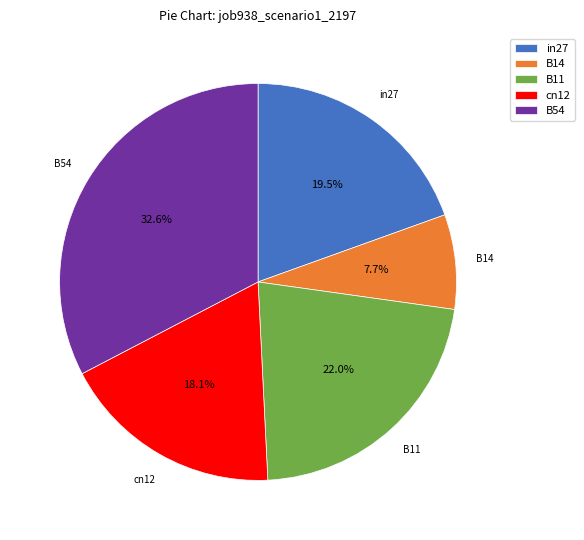

Count the number of slices in the pie.

5